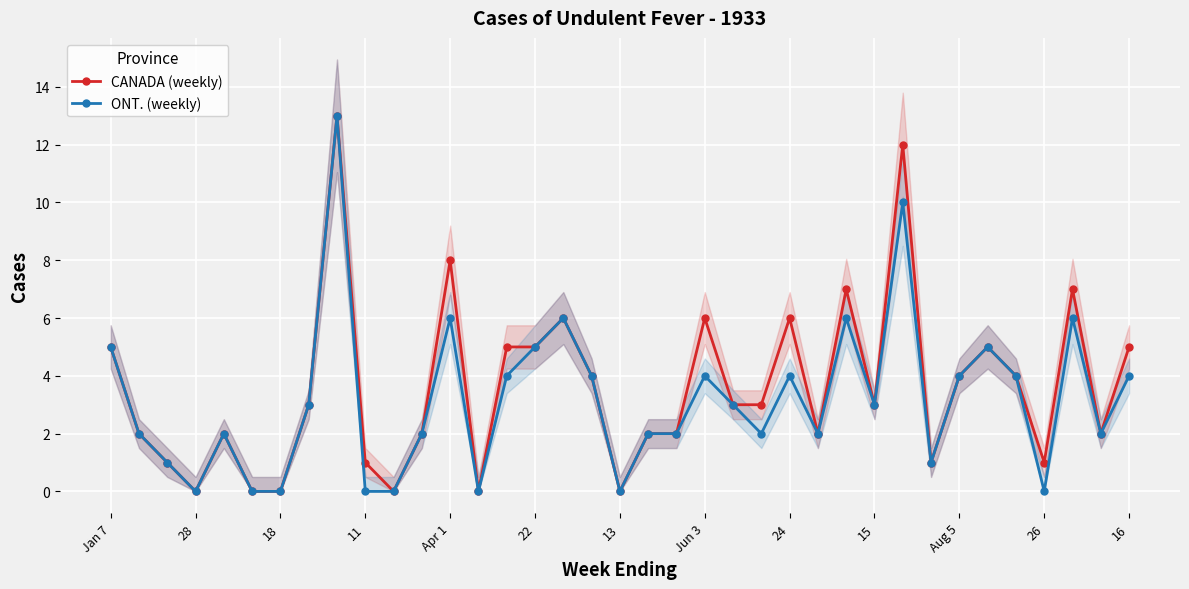

True or false: ONT. (weekly) and CANADA (weekly) intersect in this chart.

False